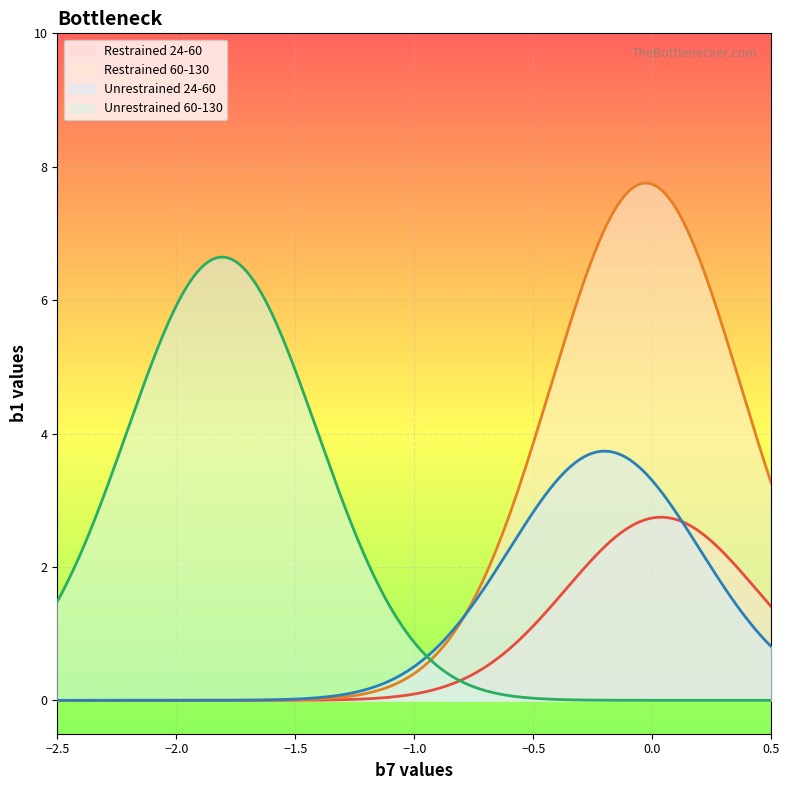

What is the average value of the Unrestrained 60-130 series?

2.1